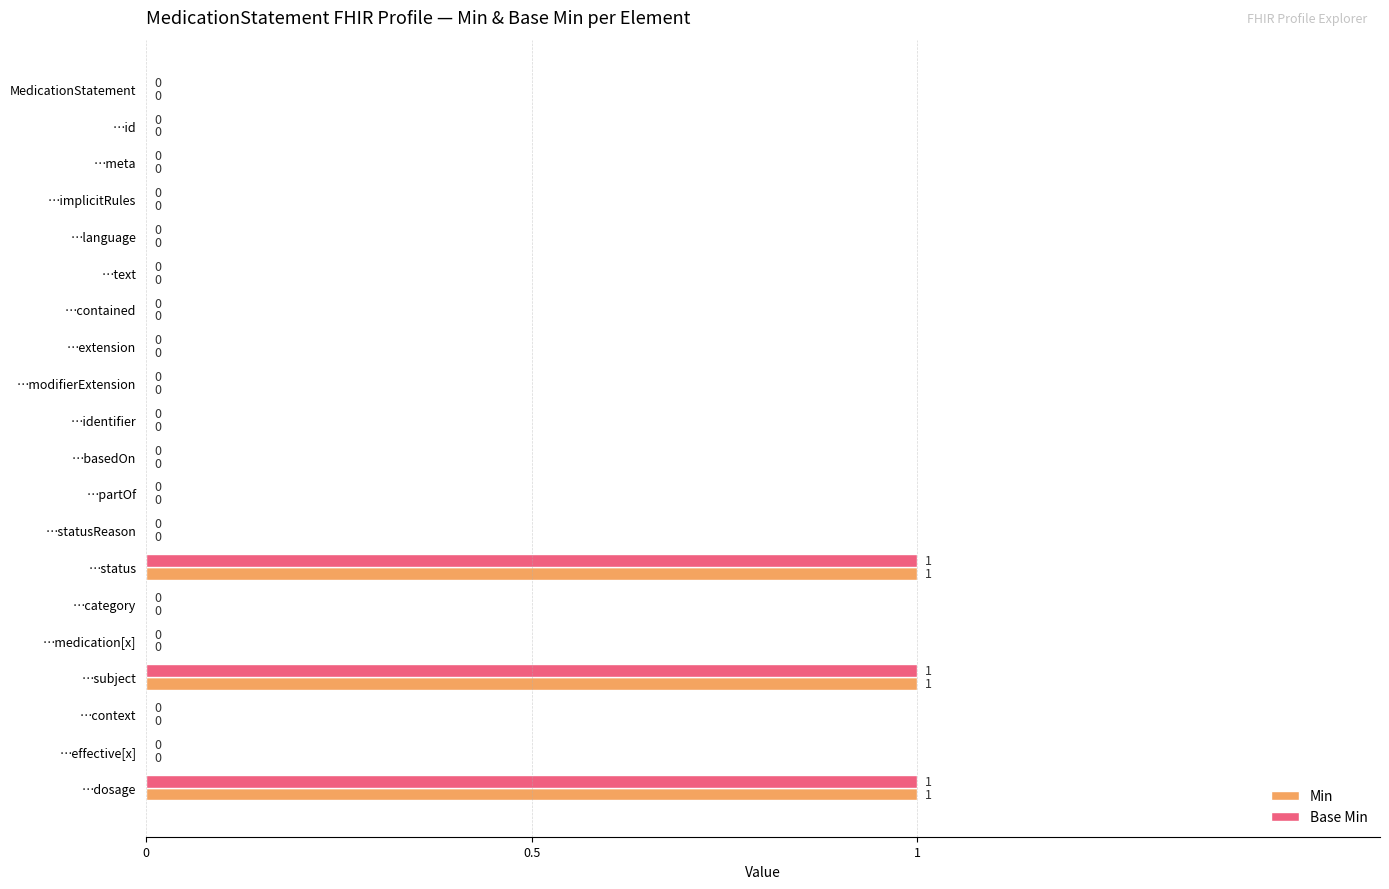

What is the sum of all Min values?

3